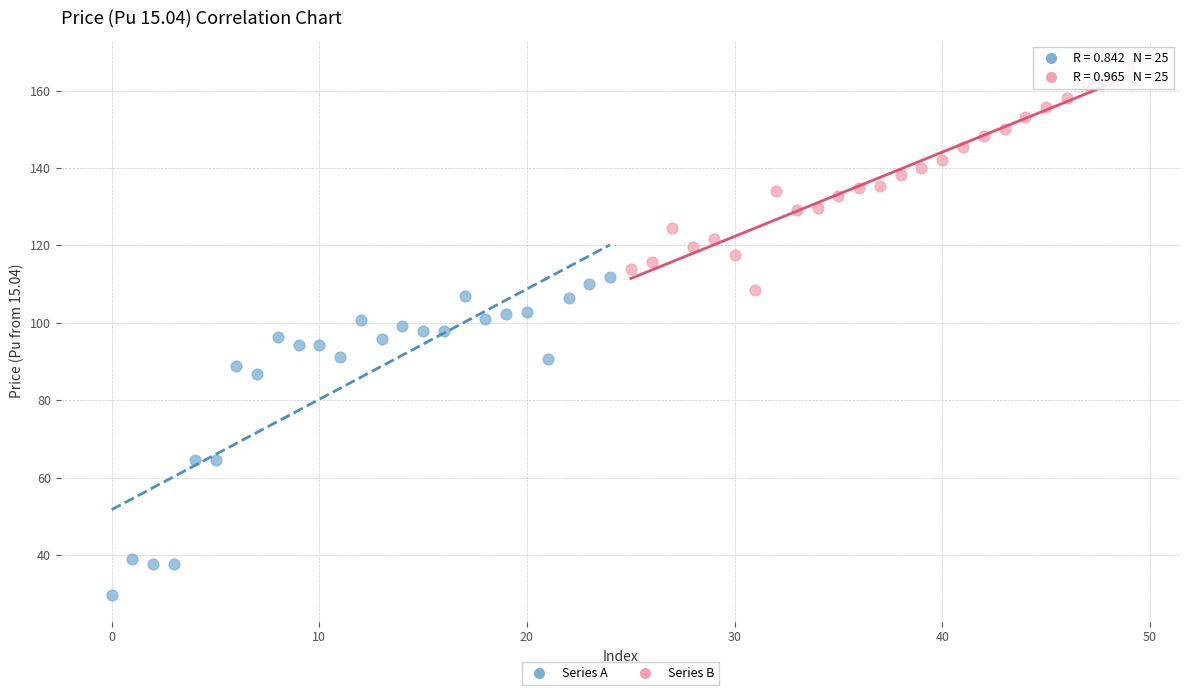

Which series contains the highest Y value?

Series B